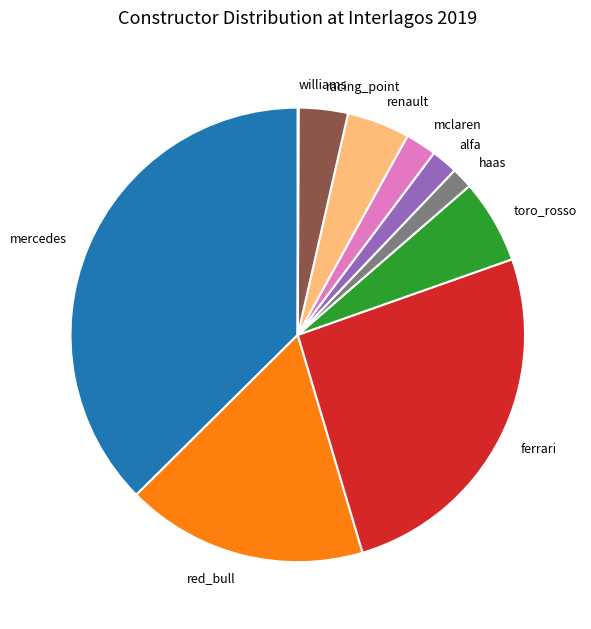

Which has a higher value, haas or mclaren?

mclaren